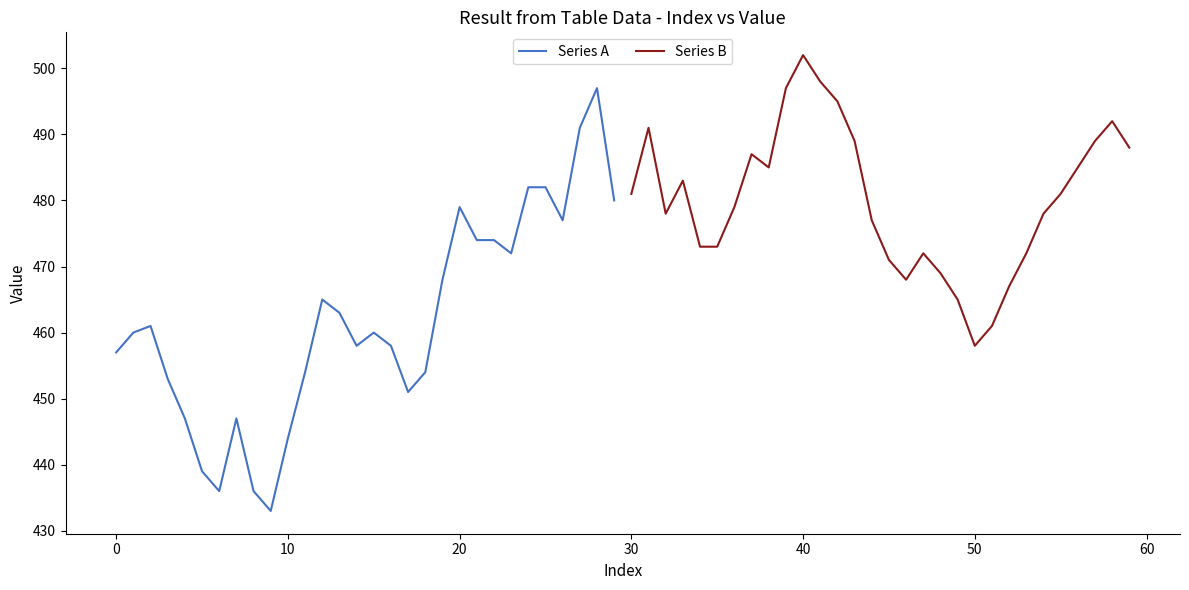

What is the minimum value for Series B?

458